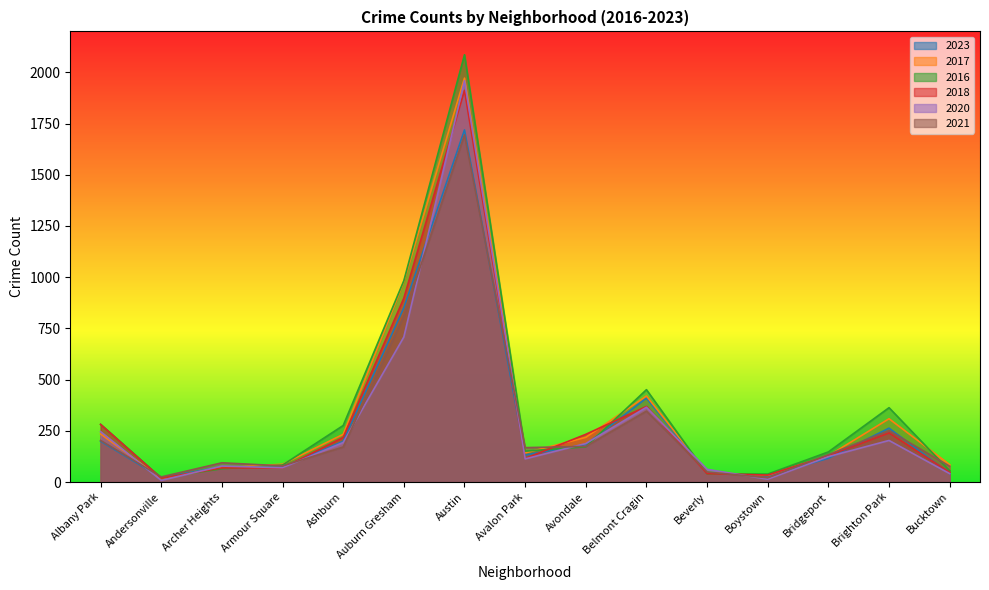

List the labels in order of 2016 value, largest first.

Austin, Auburn Gresham, Belmont Cragin, Brighton Park, Albany Park, Ashburn, Avondale, Avalon Park, Bridgeport, Armour Square, Archer Heights, Bucktown, Beverly, Boystown, Andersonville